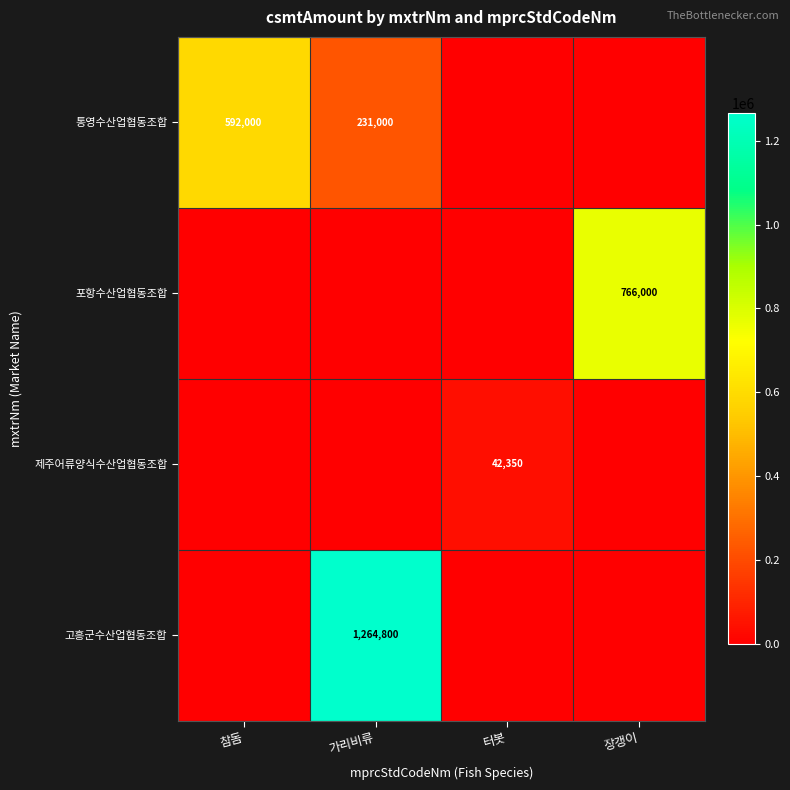

Is it true that 포항수산업협동조합 equals 766000 at 장갱이?

True